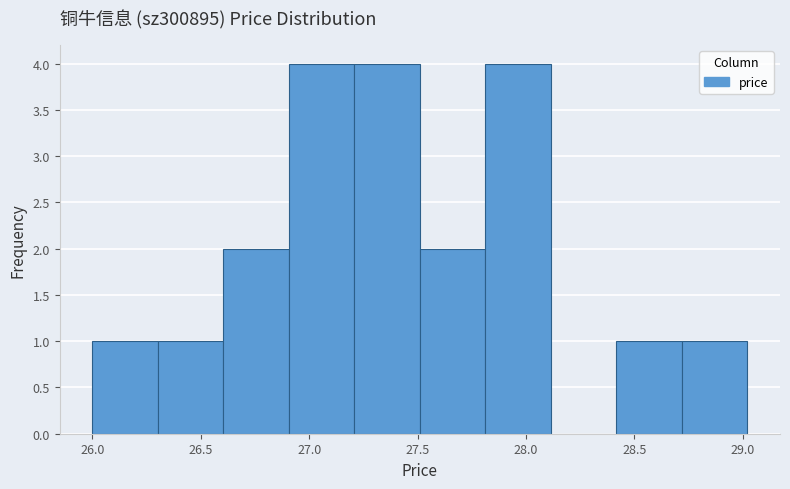

Reading left to right, transcribe this chart: for each bar, give the range it covers on the x-axis and its height. Neither the bar edges nor the heights are printed on the chart, so give them approximately, as read against the axes.

26.0 to 26.3: 1
26.3 to 26.6: 1
26.6 to 26.9: 2
26.9 to 27.2: 4
27.2 to 27.5: 4
27.5 to 27.8: 2
27.8 to 28.1: 4
28.1 to 28.4: 0
28.4 to 28.7: 1
28.7 to 29.0: 1